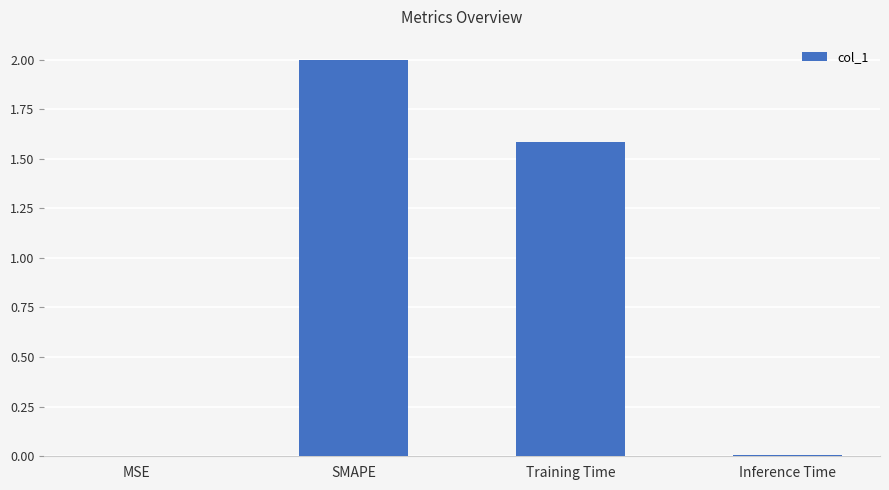

The value at Inference Time is 0.0. True or false?

True